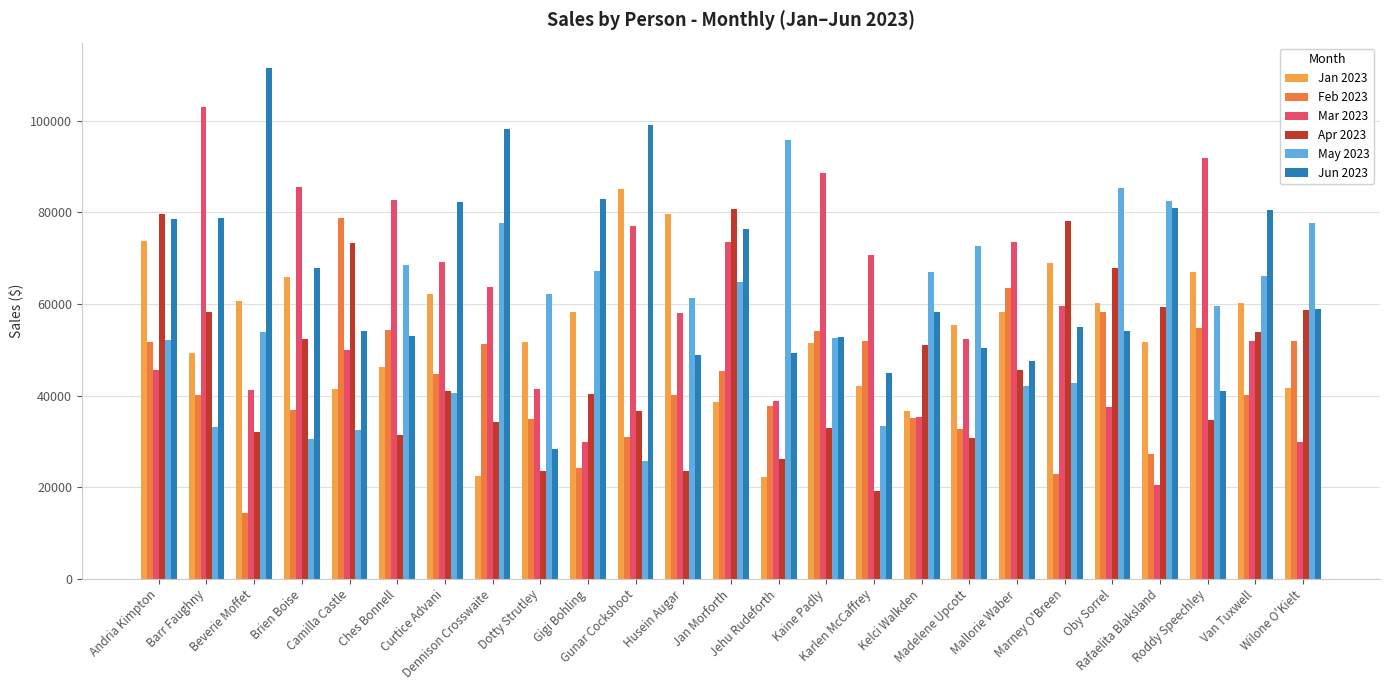

How many data points in Jan 2023 are less than 55512?

12